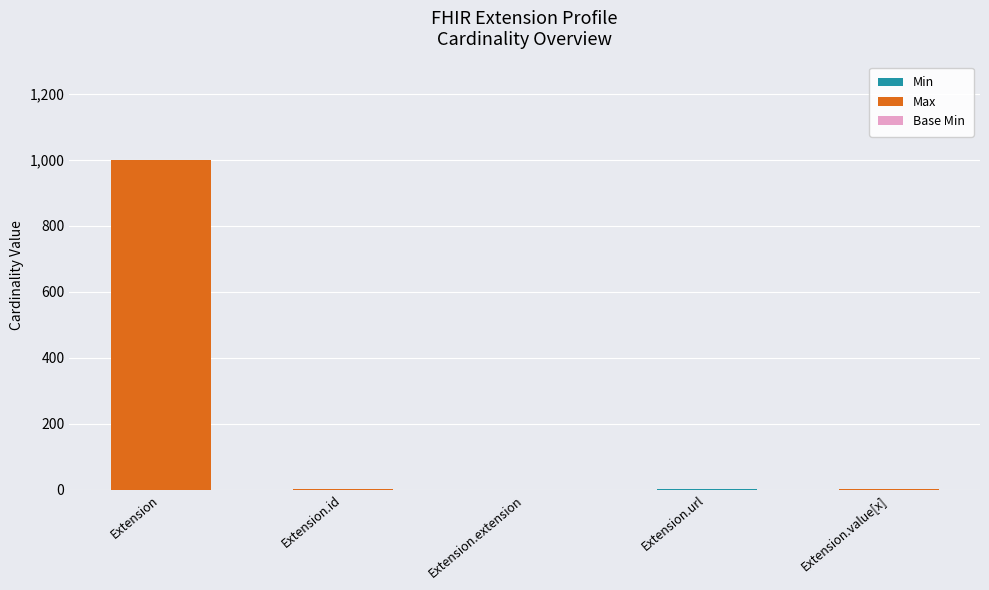

At which category is the sum across all series the highest?

Extension